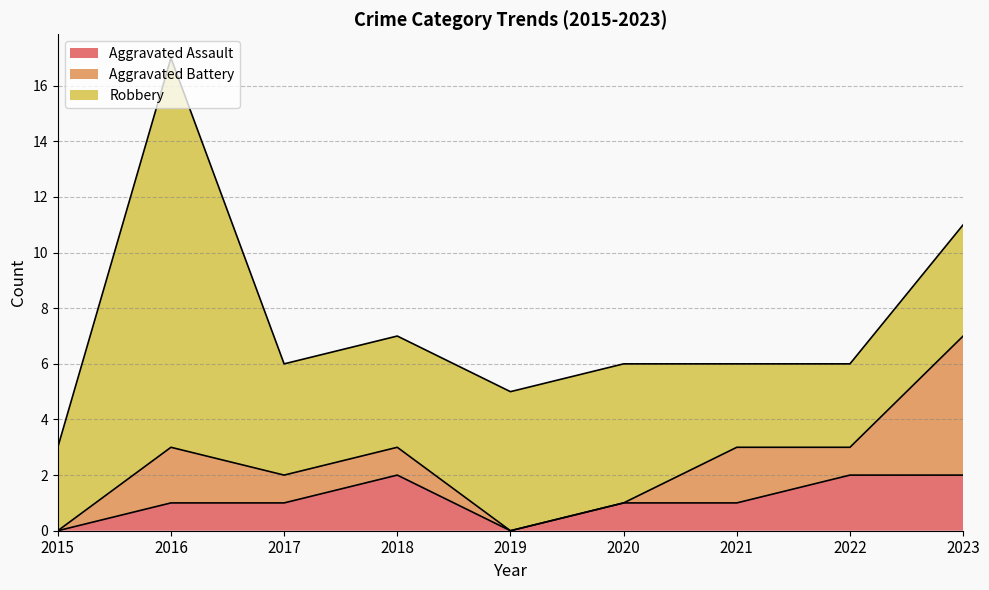

Where is the first local maximum for Aggravated Assault?

2018